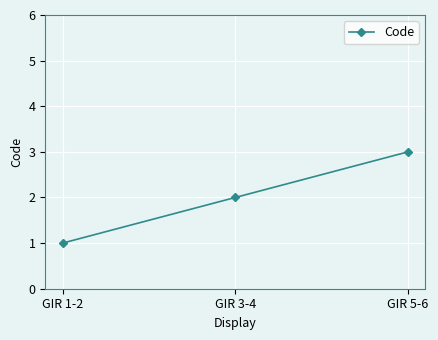

What is the value of the 2nd point from the left?

2